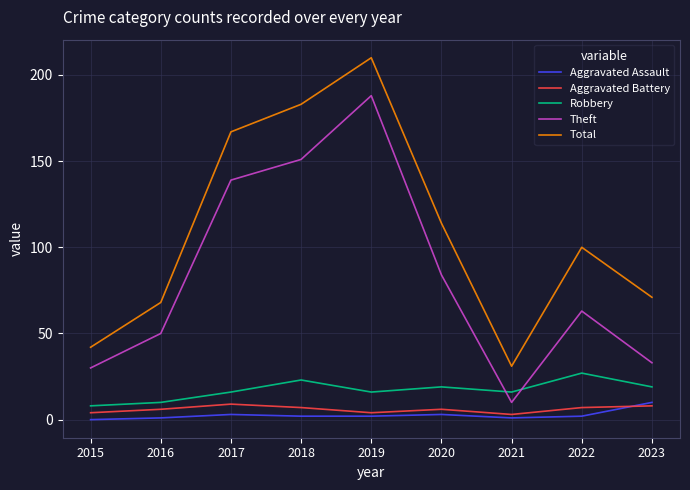

True or false: Total and Robbery intersect in this chart.

False